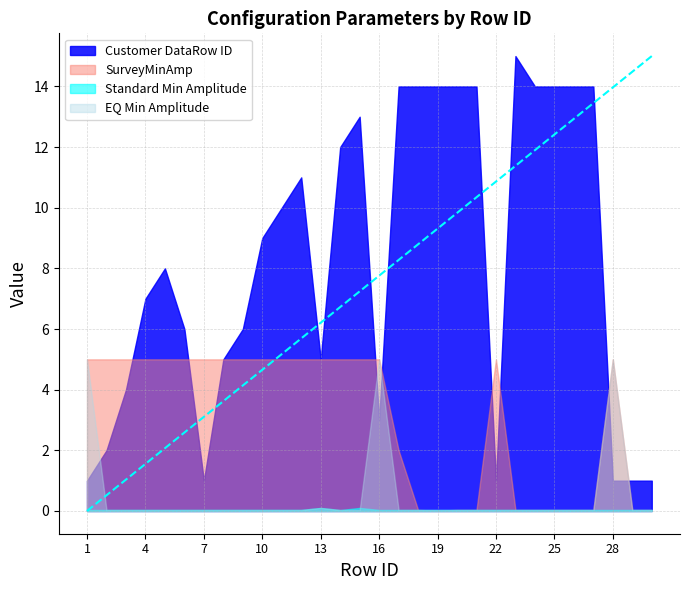

The EQ Min Amplitude series shows 5.0 at 28. True or false?

True